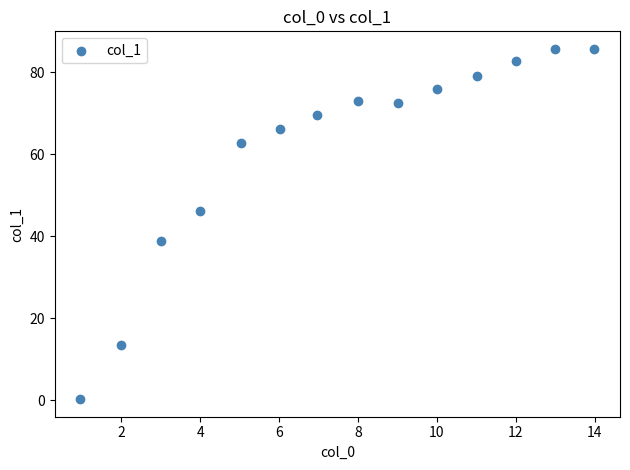

What is the range of X values (max minus min)?

13.0